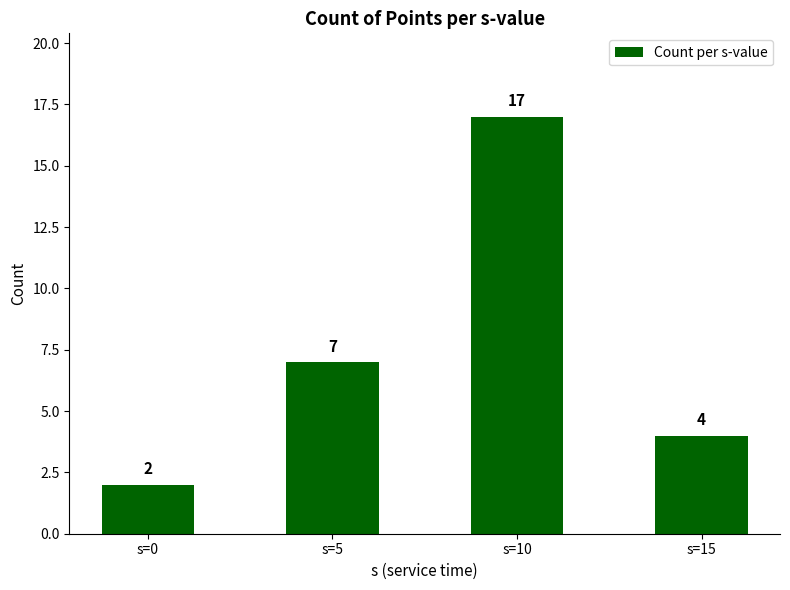

What is the difference between the second highest and minimum values?

5